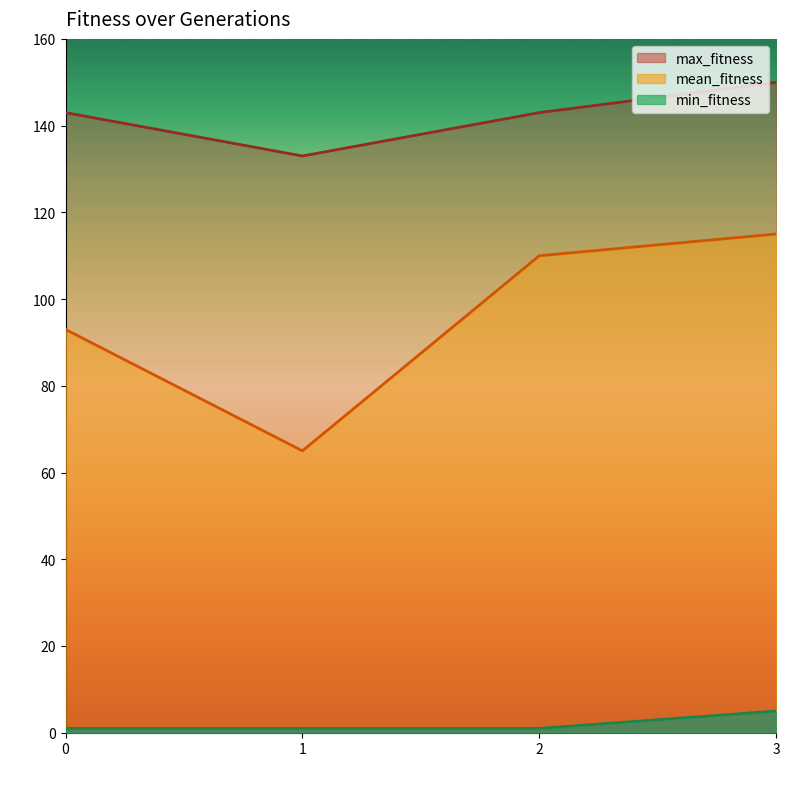

At how many categories does at least one series exceed 140?

3